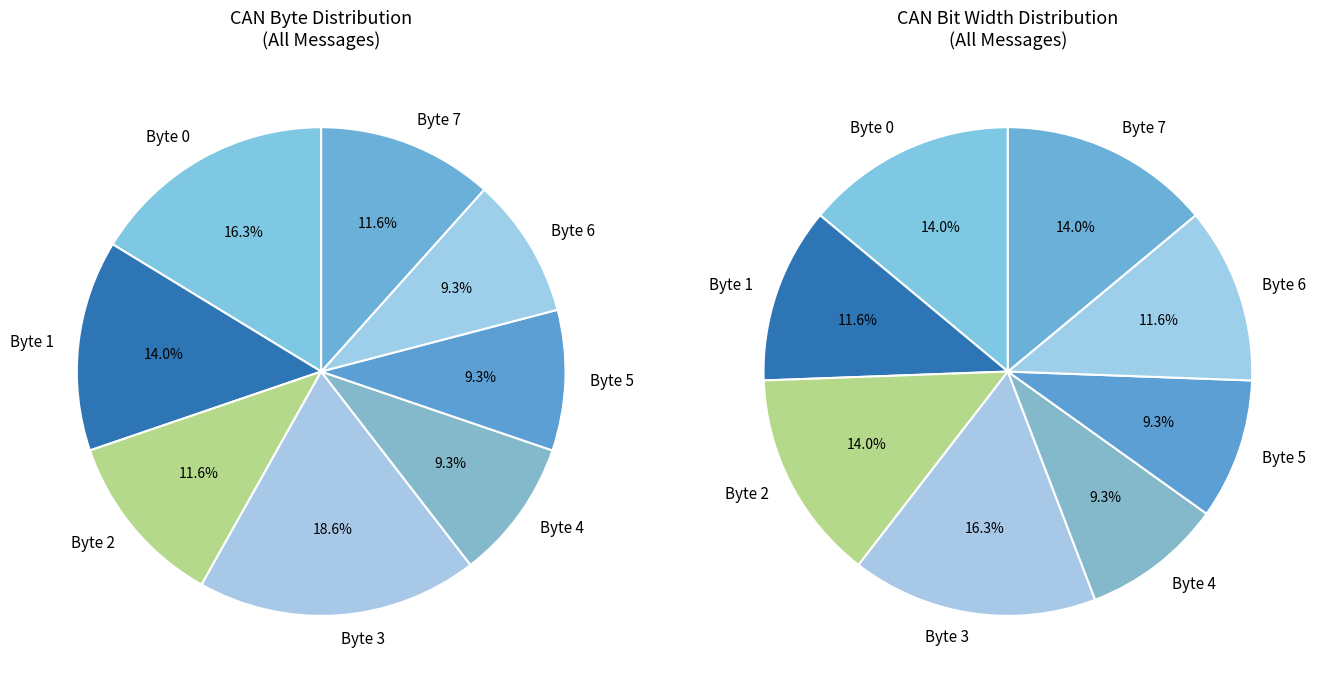

Does Byte 1 account for over 50% of the chart?

No